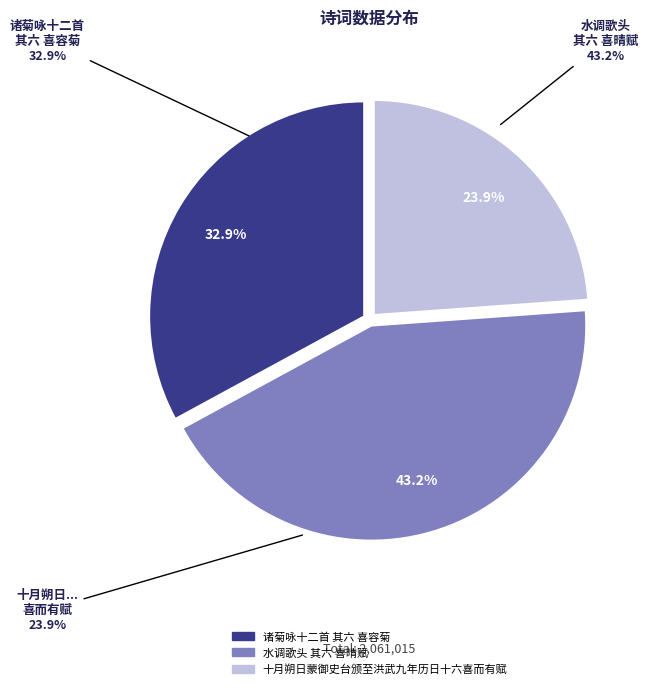

The 水调歌头 其六 喜晴赋 slice represents 43% of the pie. True or false?

True